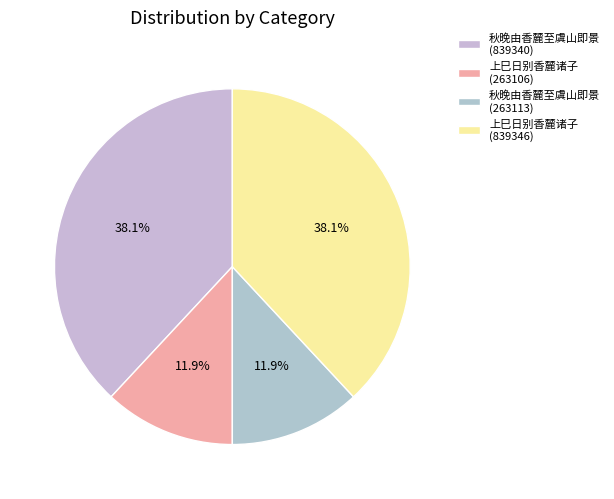

Is the sum of 上巳日别香麓诸子 (263106) and 上巳日别香麓诸子 (839346) greater than half?

No